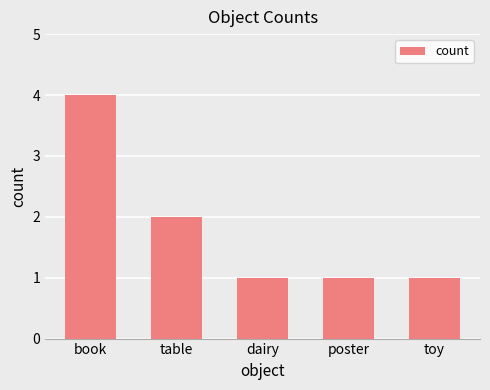

Approximately how many times larger is the value at table compared to poster?

2.0